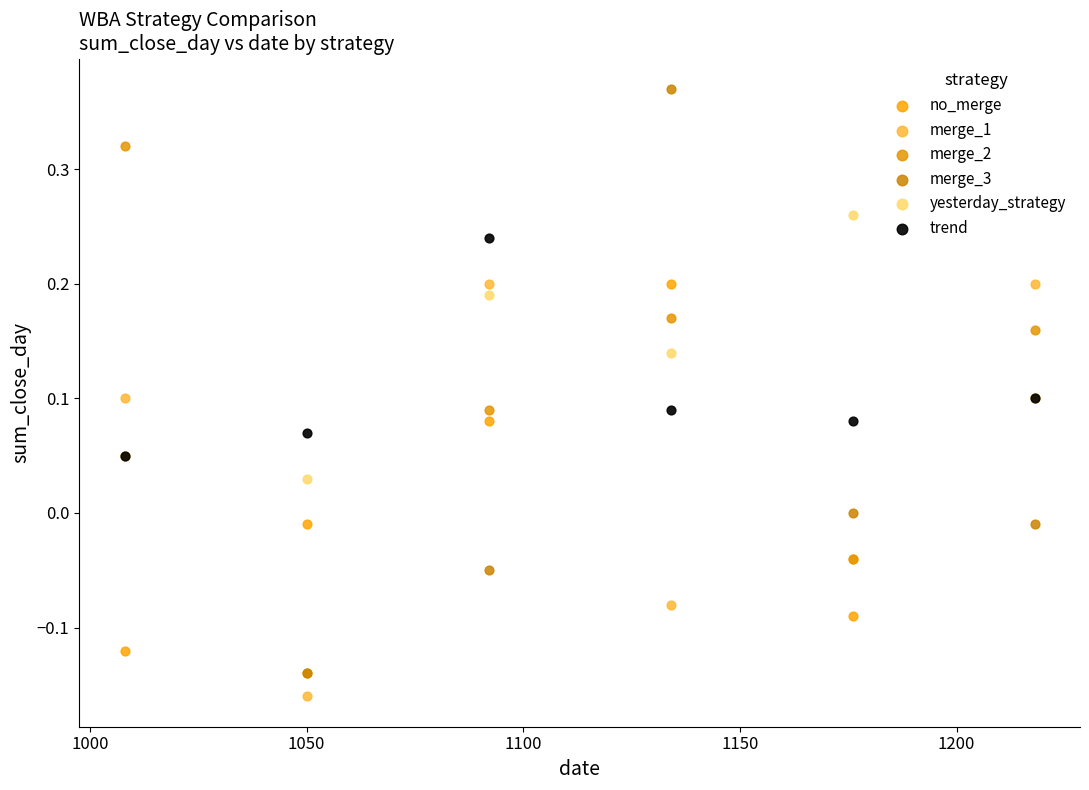

Which series has the largest Y range (max minus min)?

merge_3